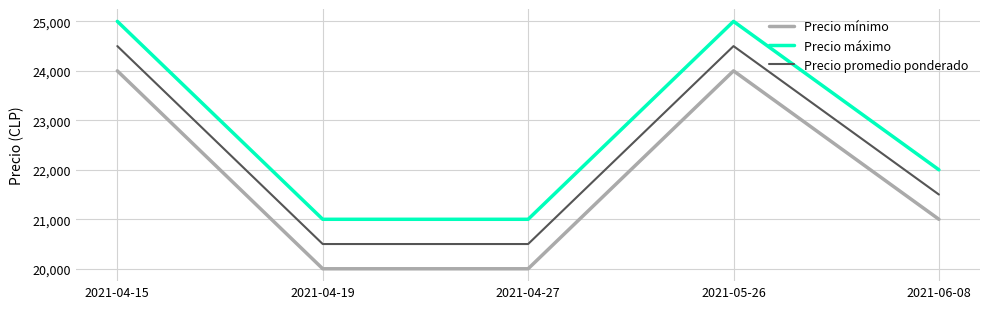

What are all the series names shown in the legend?

Precio mínimo, Precio máximo, Precio promedio ponderado